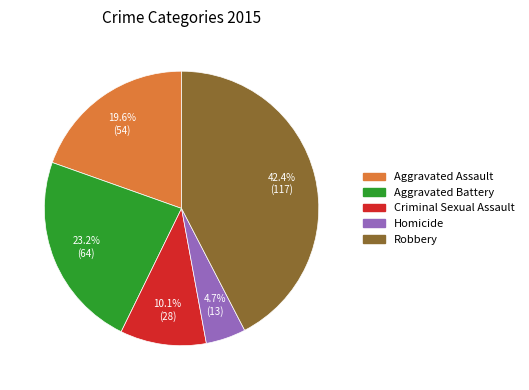

Rank the categories by value from lowest to highest.

Homicide, Criminal Sexual Assault, Aggravated Assault, Aggravated Battery, Robbery